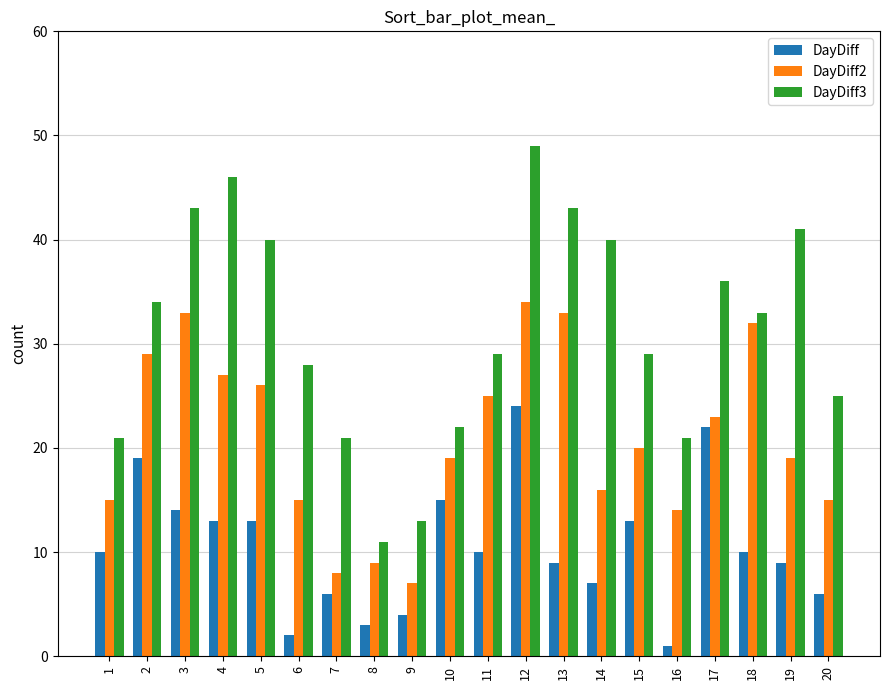

What is the value of the DayDiff3 bar at the 6th from the left?

28